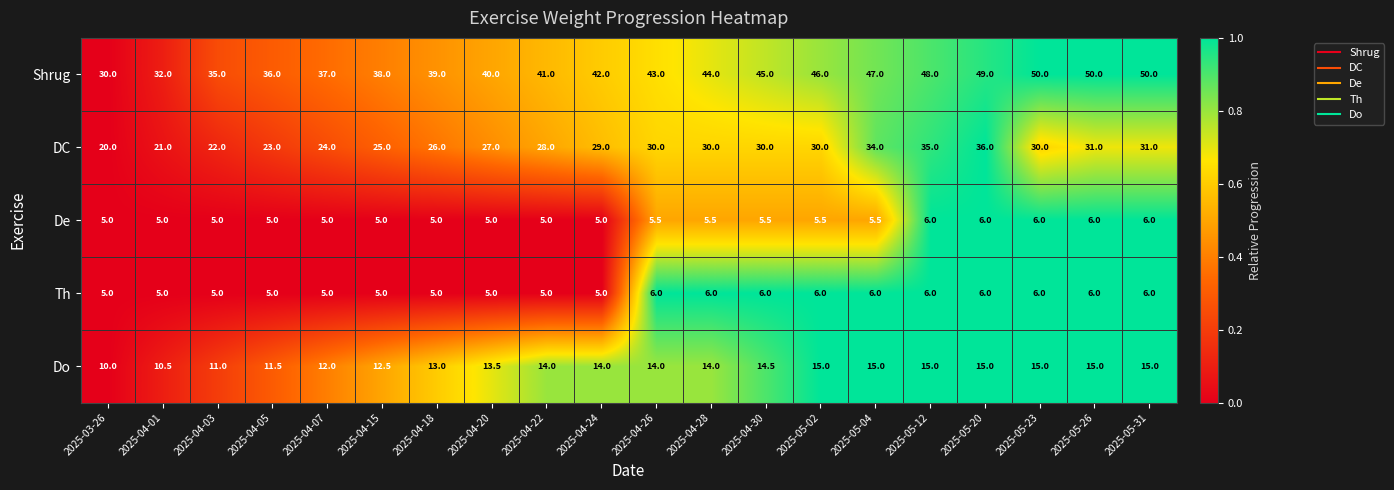

How many data points in Do are less than 14?

8